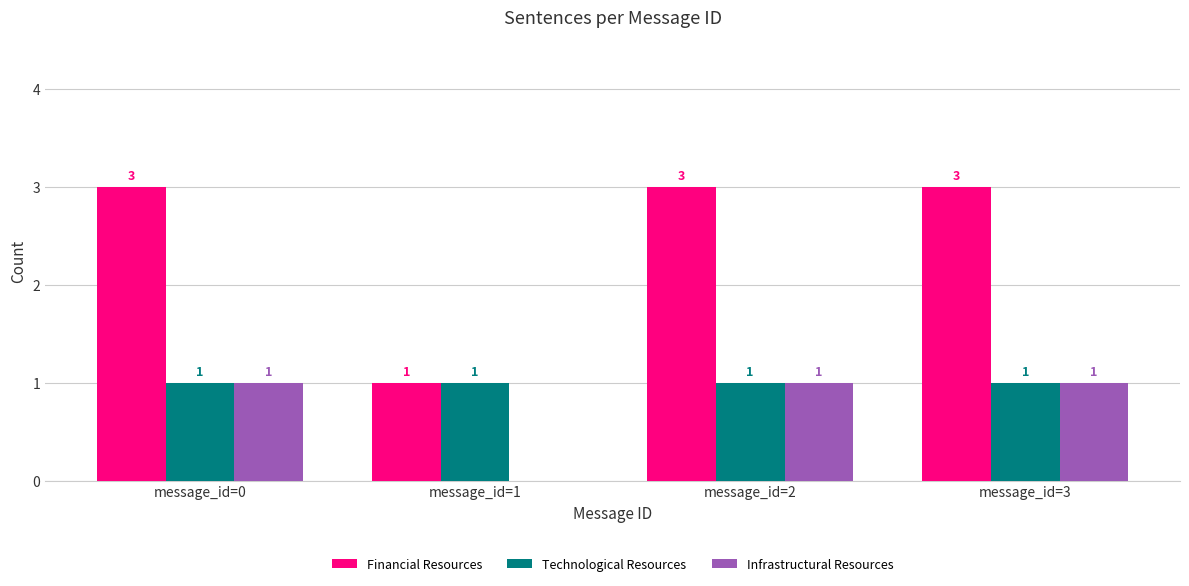

What is the sum of all Financial Resources values?

10